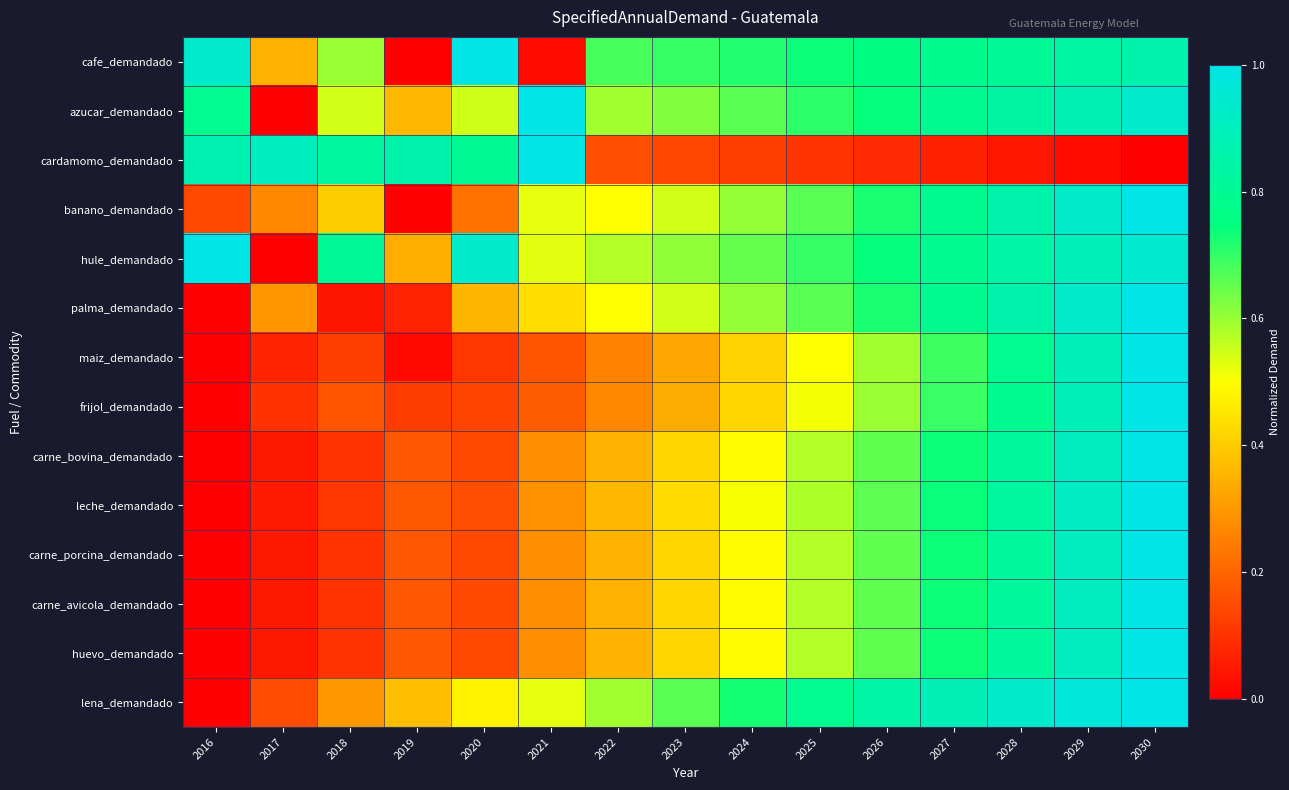

Which category has the highest value across all series?

2020